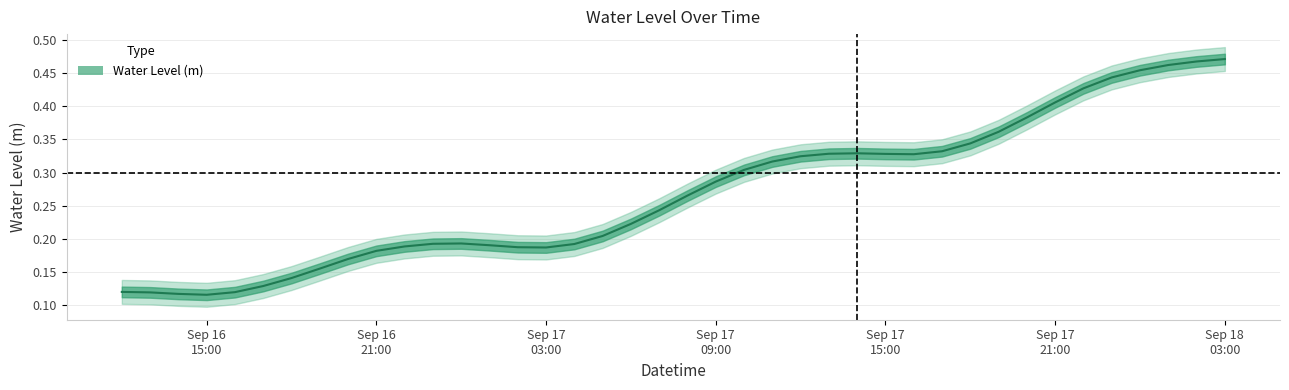

Which category has the lowest value across all series?

Sep 16 15:00